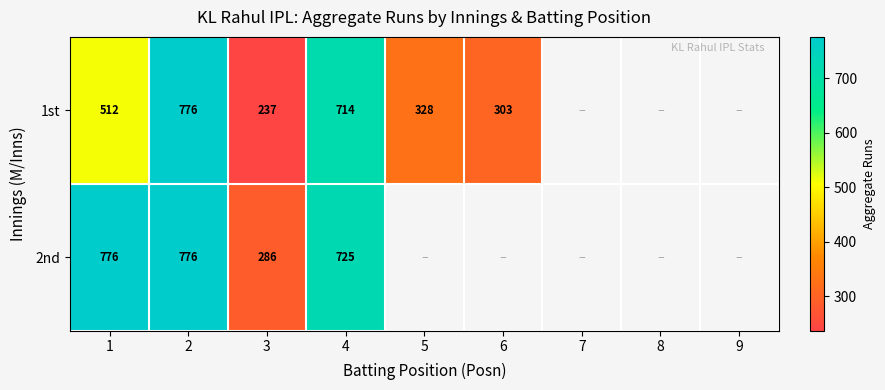

What is the spread (max minus min) of values at 1?

264